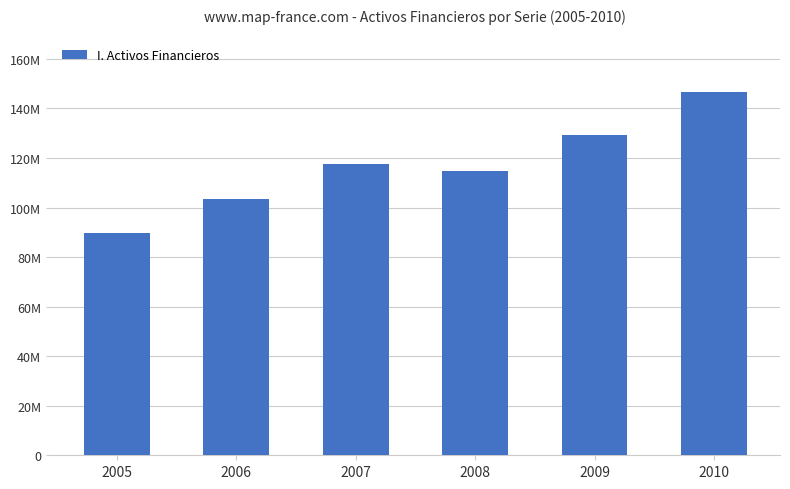

Rank the categories by value from highest to lowest.

2010, 2009, 2007, 2008, 2006, 2005